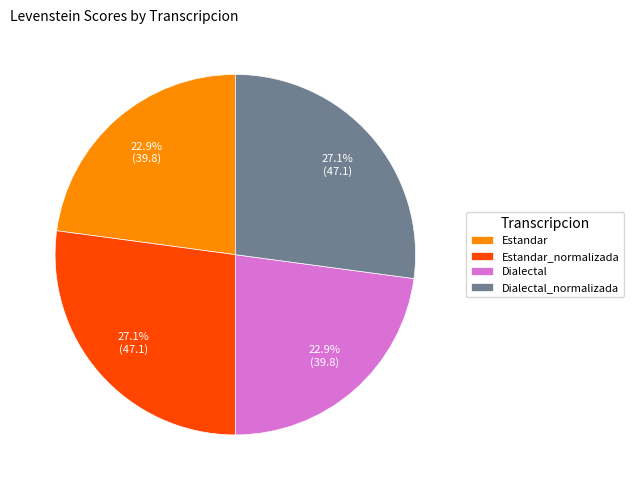

What percentage is the Dialectal slice, to the nearest percent?

23%